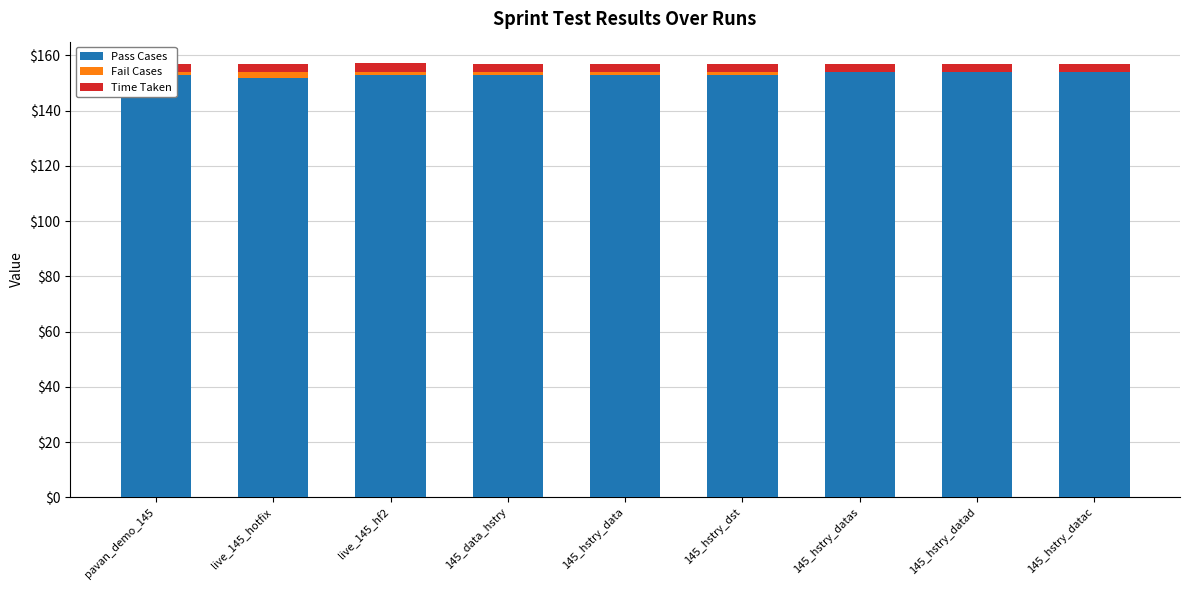

What is the sum of all Fail Cases values?

7.0